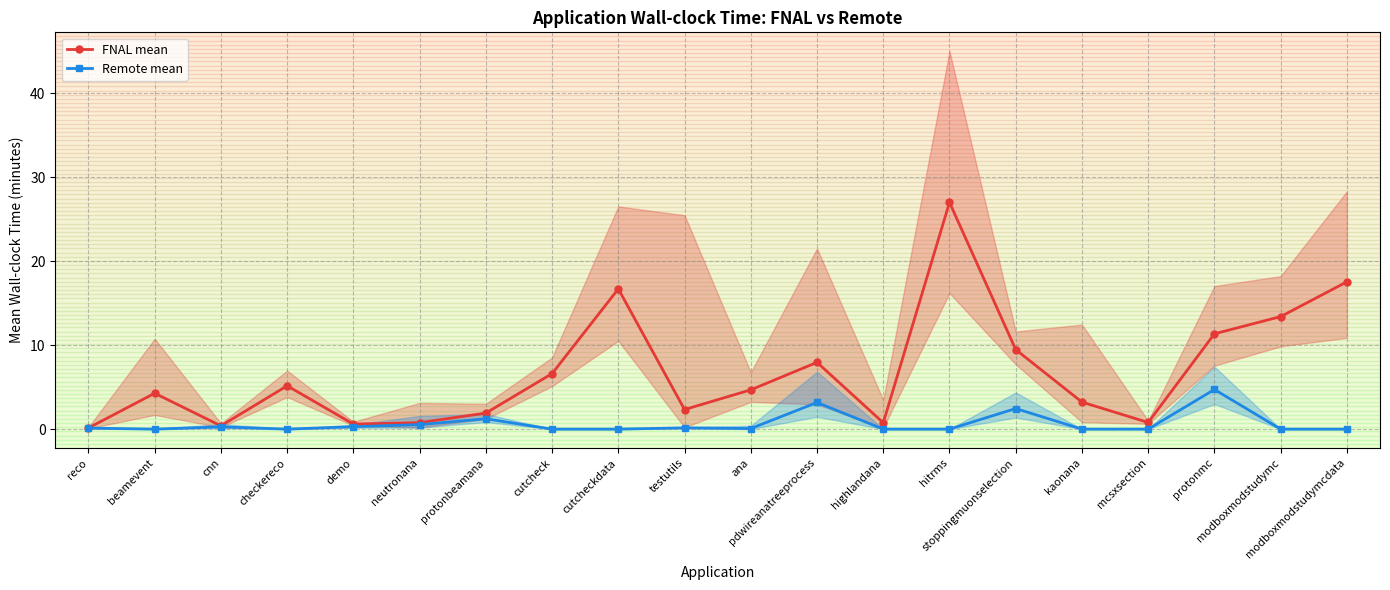

Where is the first local minimum for FNAL mean?

cnn